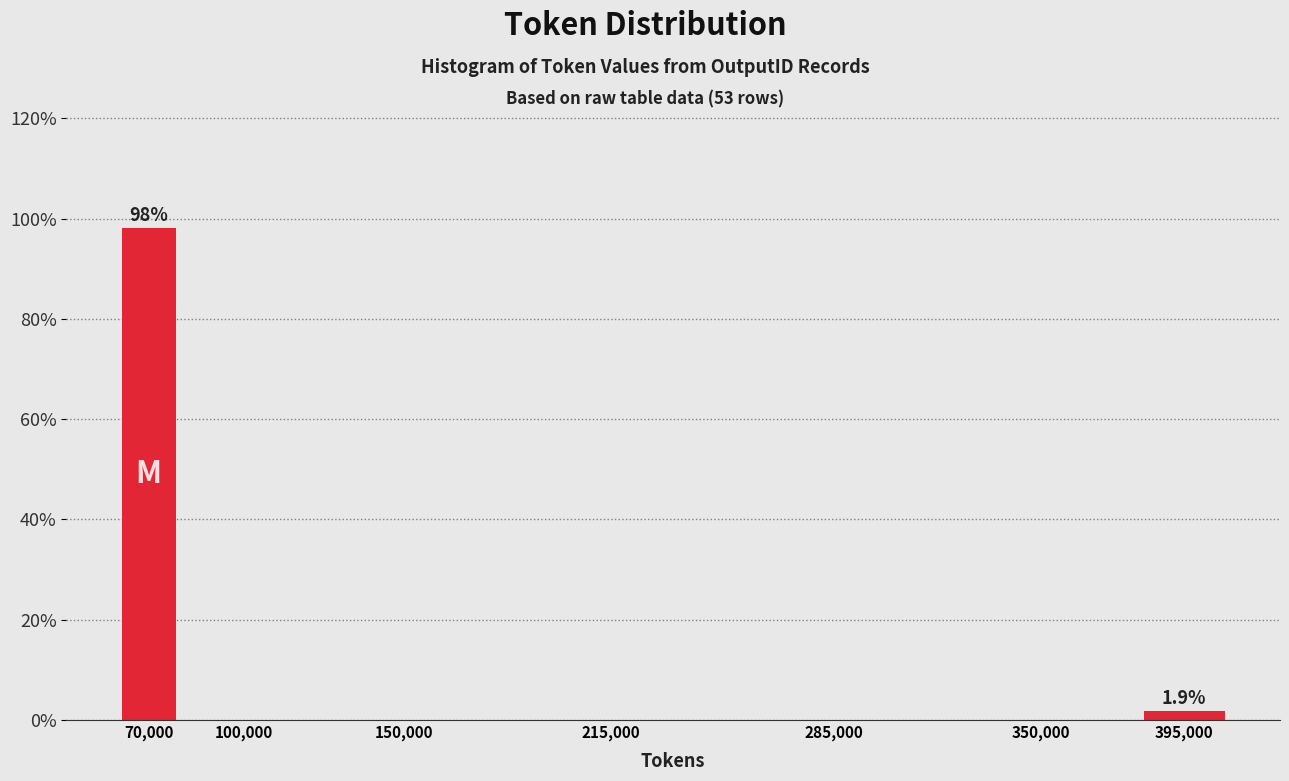

Reading left to right, extract all data points from this chart.

70,000=98.1	100,000=0.0	150,000=0.0	215,000=0.0	285,000=0.0	350,000=0.0	395,000=1.9